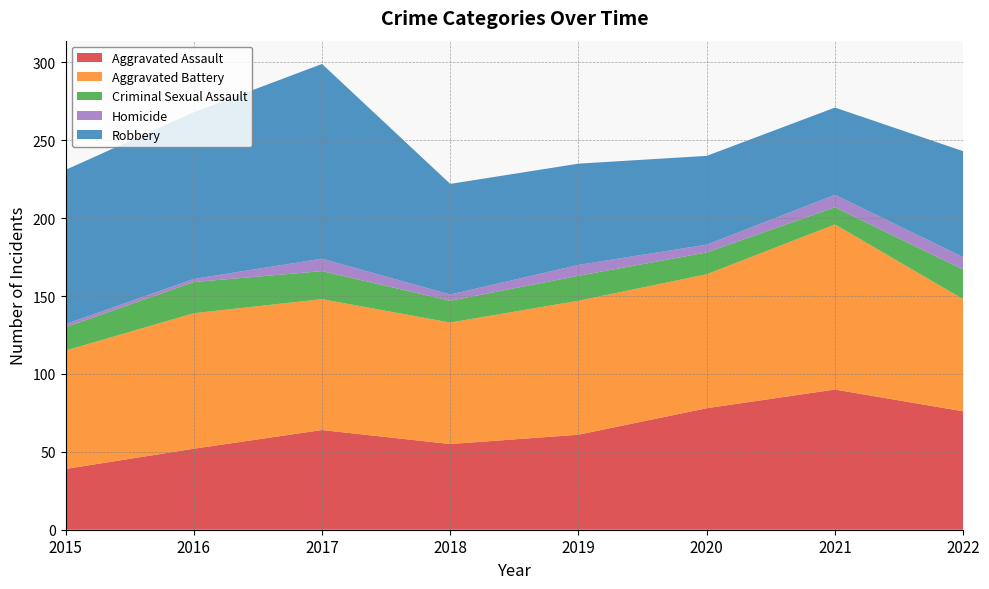

Reading left to right, list all the values displayed in this chart.

Aggravated Assault: 2015=39	2016=52	2017=64	2018=55	2019=61	2020=78	2021=90	2022=76
Aggravated Battery: 2015=76	2016=87	2017=84	2018=78	2019=86	2020=86	2021=106	2022=72
Criminal Sexual Assault: 2015=15	2016=20	2017=18	2018=14	2019=16	2020=14	2021=11	2022=19
Homicide: 2015=2	2016=2	2017=8	2018=4	2019=7	2020=5	2021=8	2022=8
Robbery: 2015=99	2016=107	2017=125	2018=71	2019=65	2020=57	2021=56	2022=68